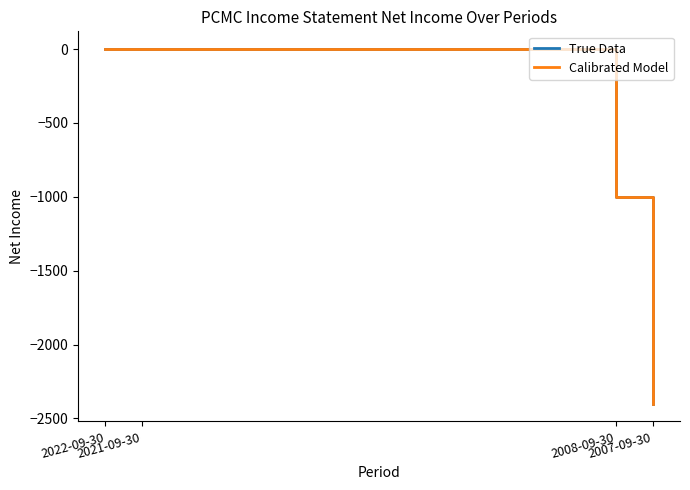

Does the chart display data point markers on the line(s)?

No